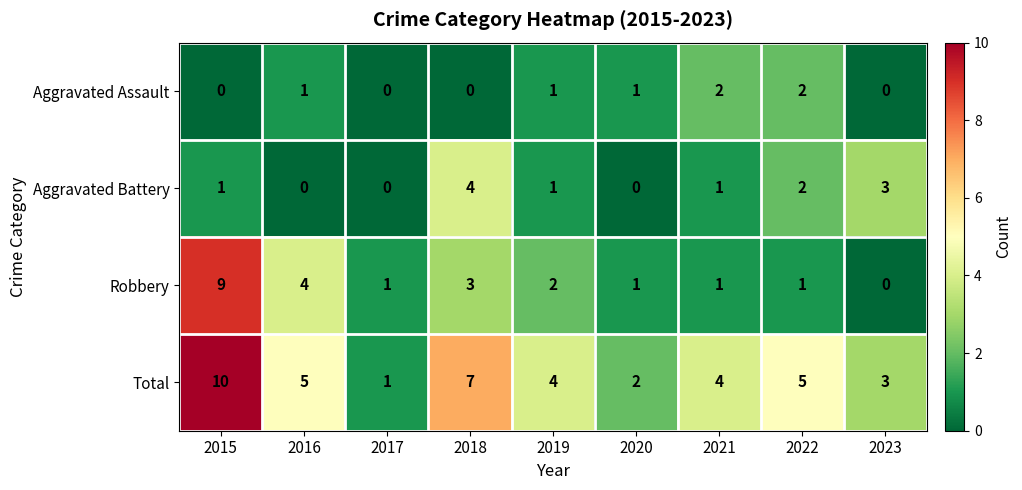

How many data points in Total are less than 4?

3